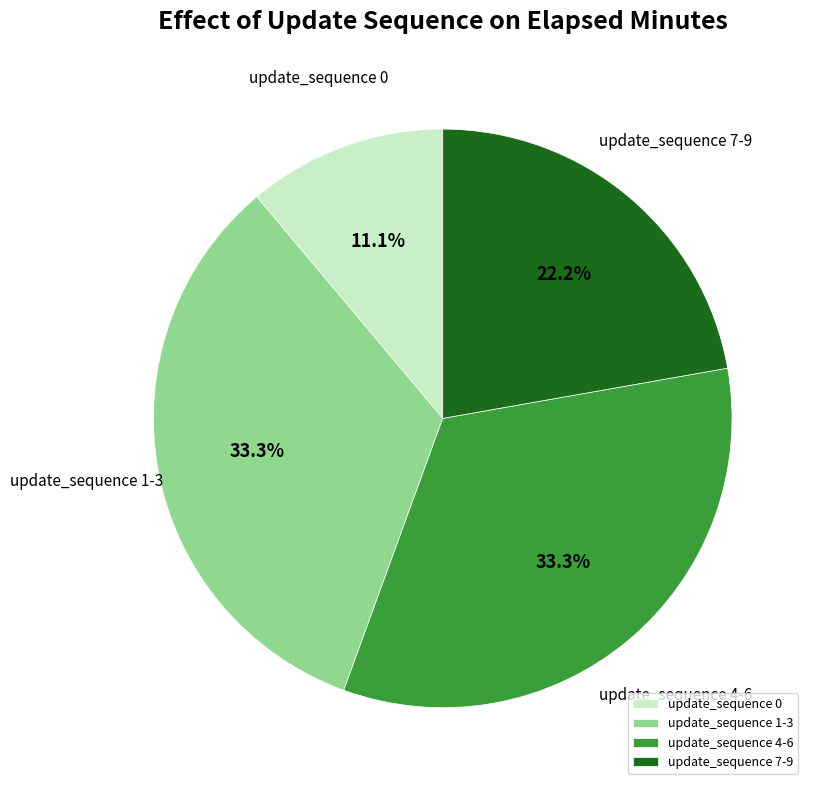

How much of the chart is everything except update_sequence 7-9?

77.8%